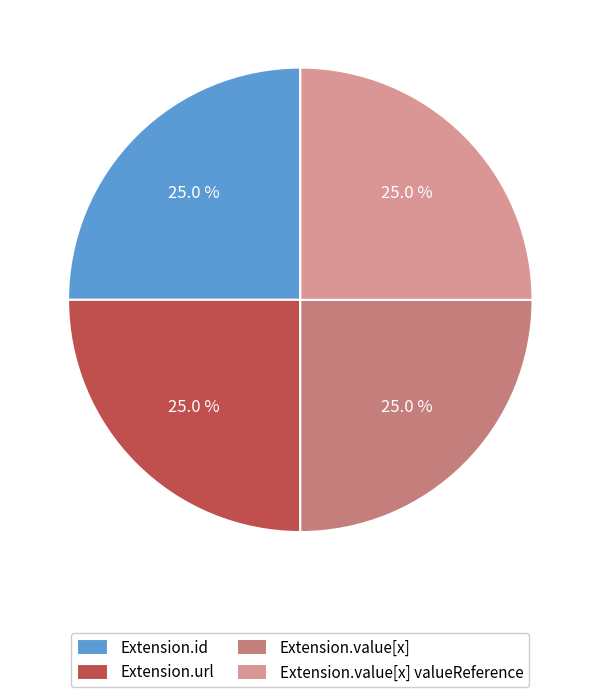

Is there a majority slice in this chart?

No